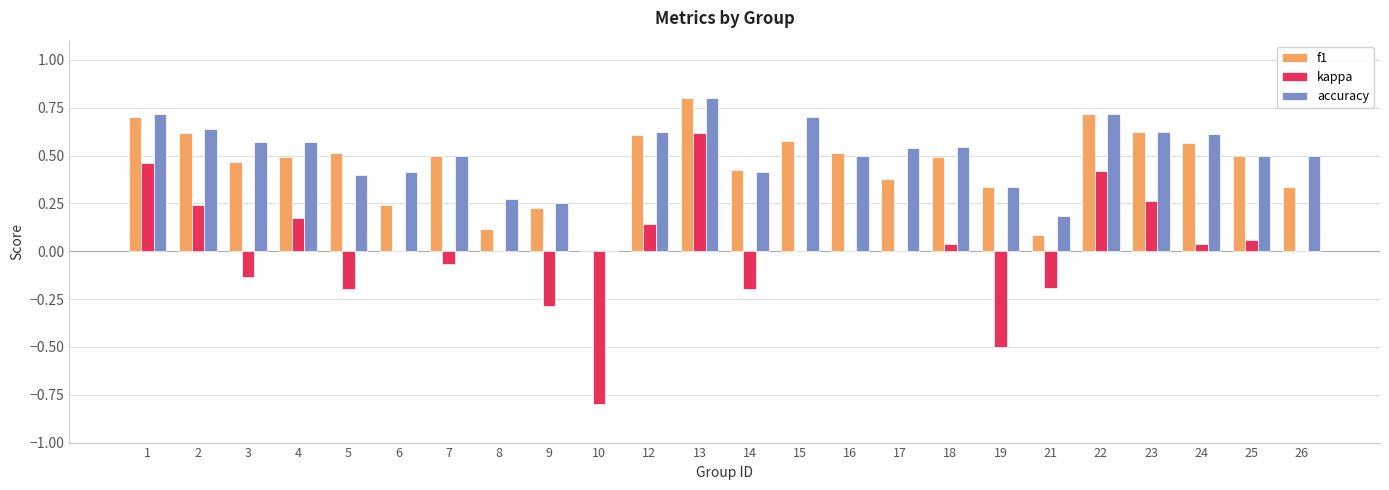

Which label corresponds to the largest value in the chart?

13